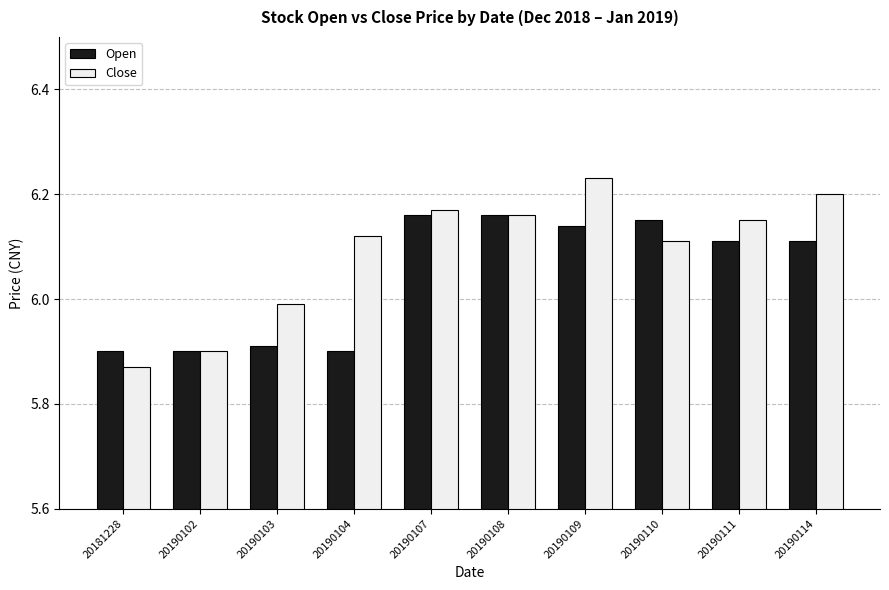

At how many categories does at least one series exceed 6?

7